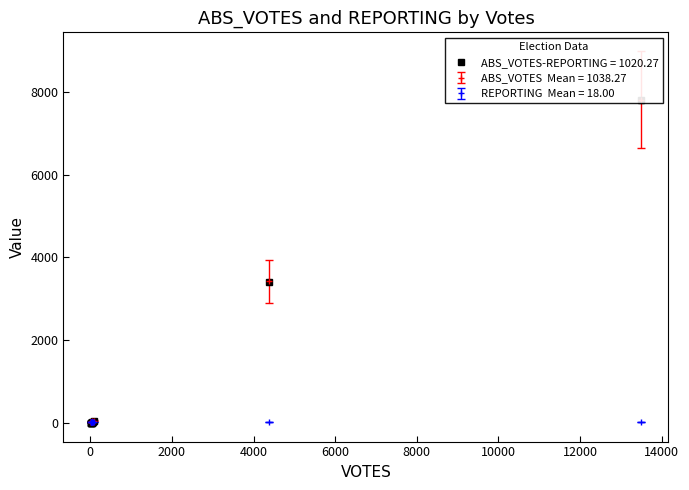

What is the difference between the maximum and minimum values in the ABS_VOTES series?

7810